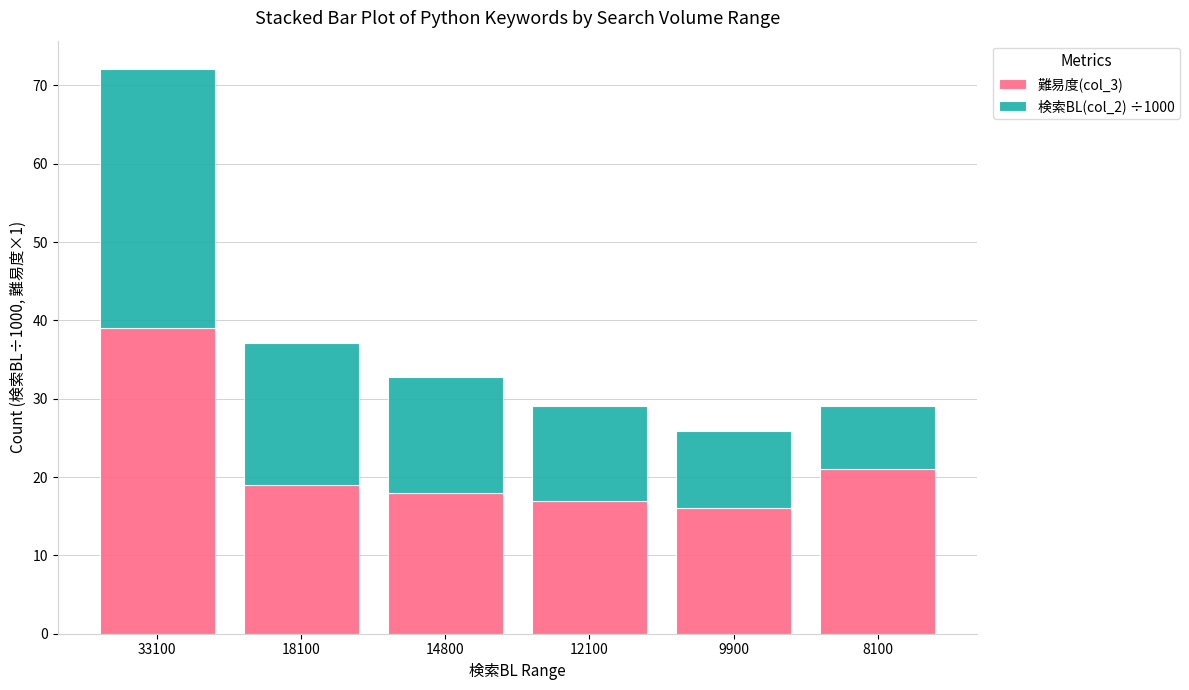

Reading left to right, list the values for the 難易度(col_3) series.

33100=39.0	18100=19.0	14800=18.0	12100=17.0	9900=16.0	8100=21.0